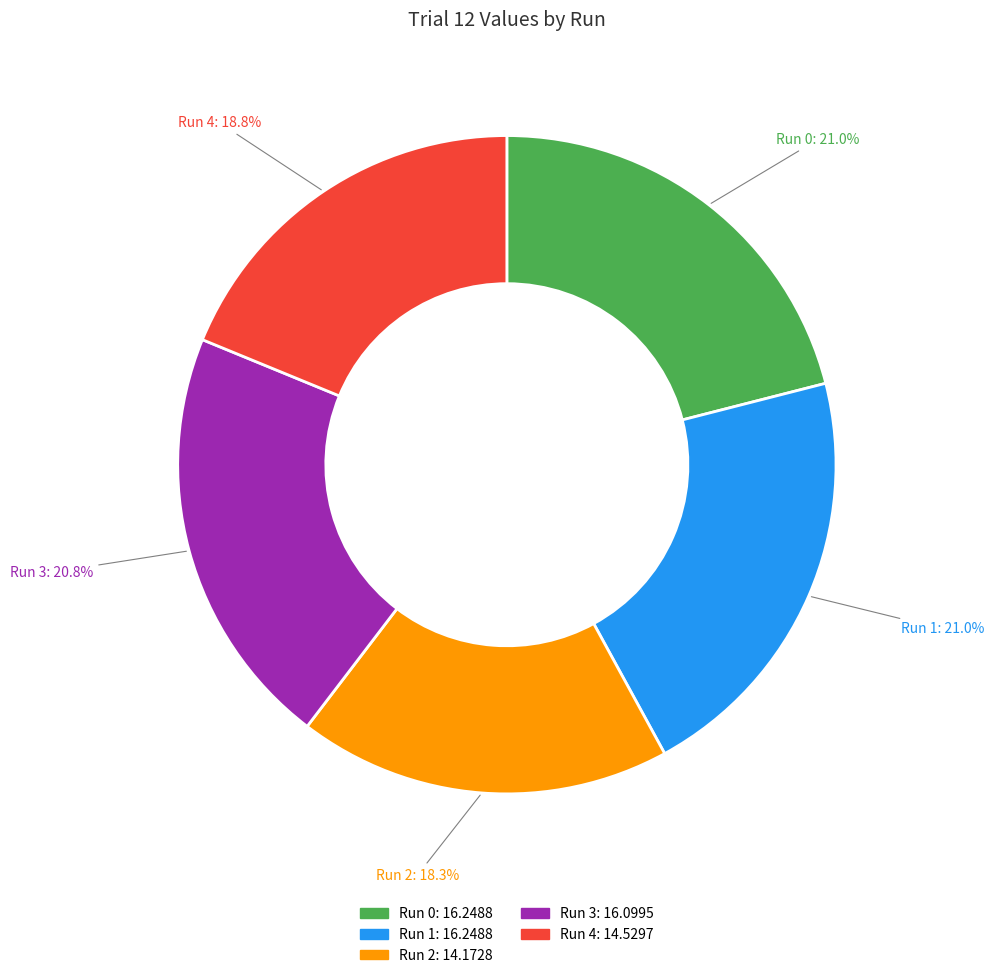

To the nearest percent, what percentage of the pie is Run 0?

21%